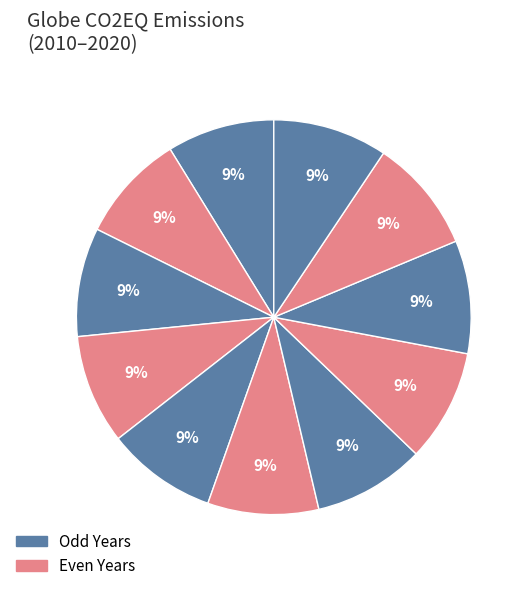

Count the number of slices in the pie.

11